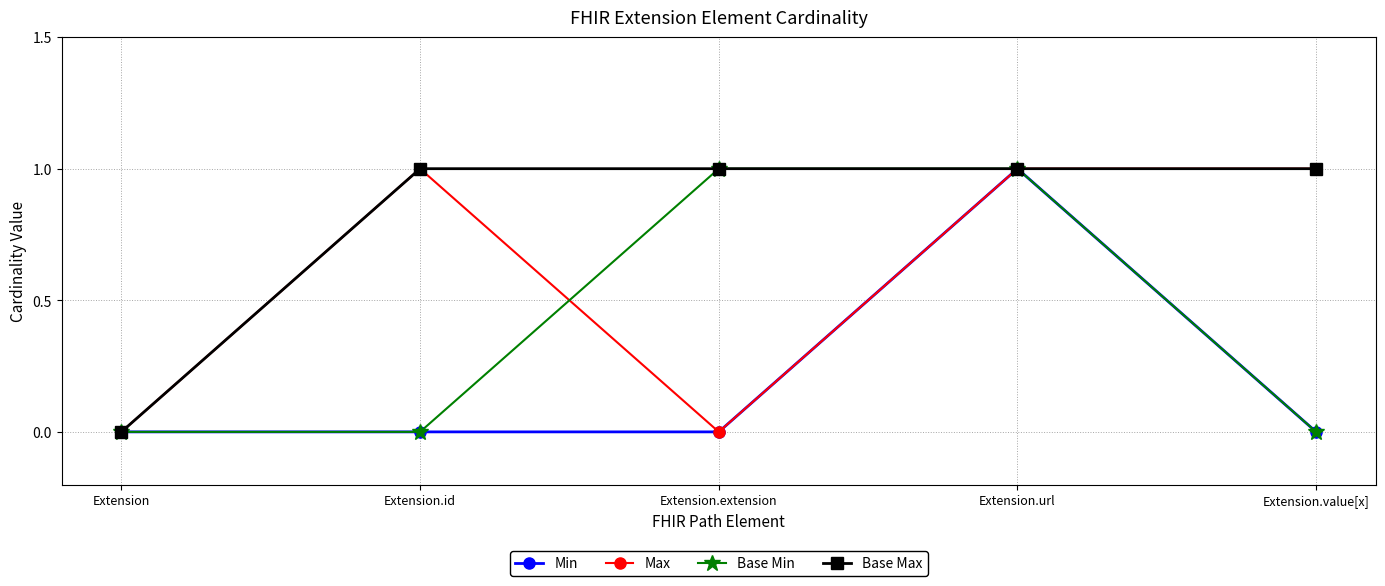

How many data points does each series have?

5